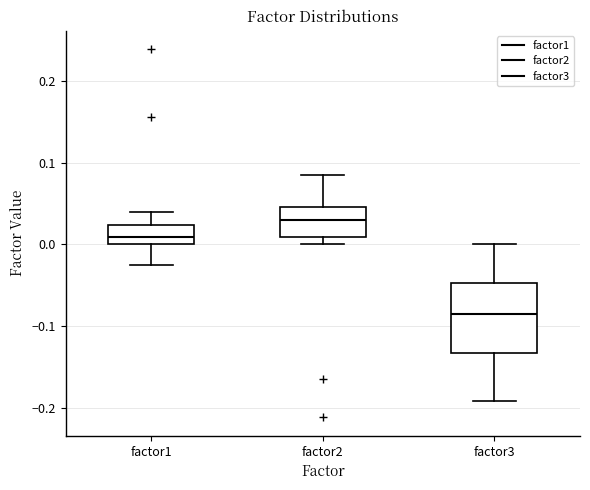

Which box is the tallest, from its lower edge to its upper edge?

factor3